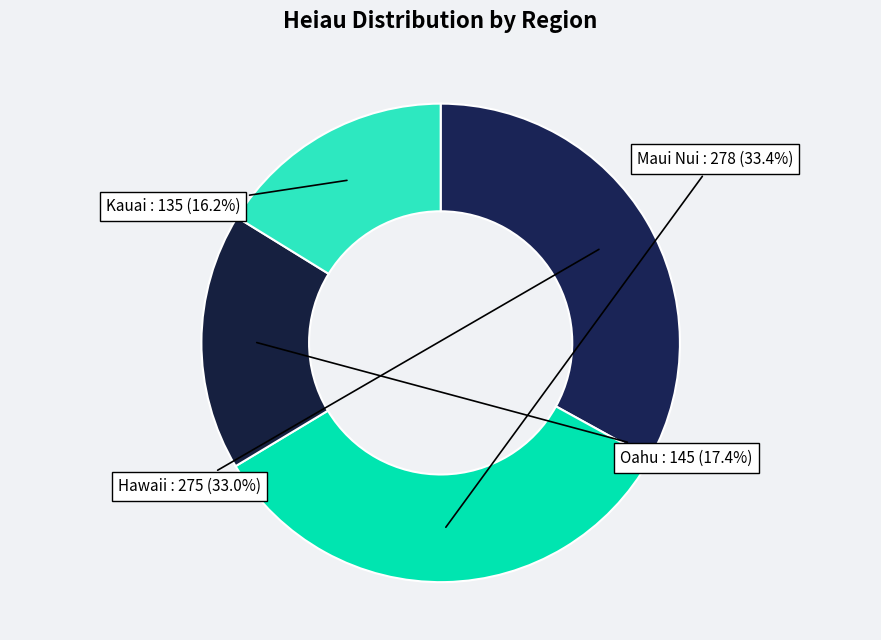

The Maui Nui slice represents 33% of the pie. True or false?

True